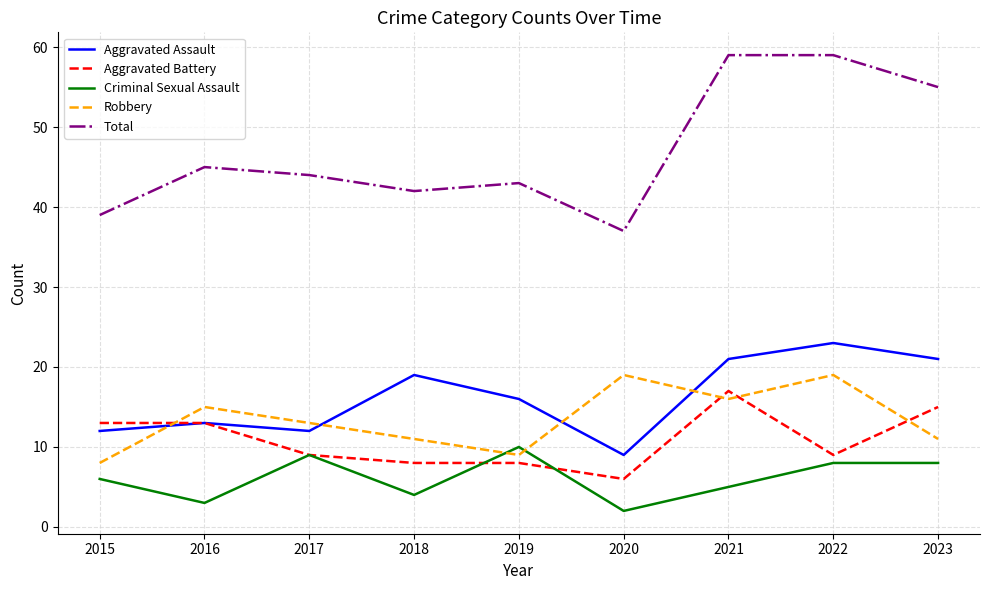

Which series has the largest total across all categories?

Total